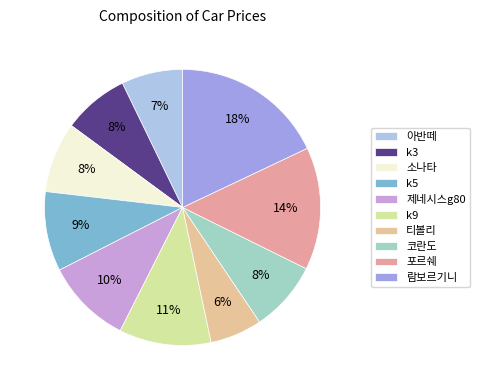

True or false: k3 accounts for 13% of the total.

False